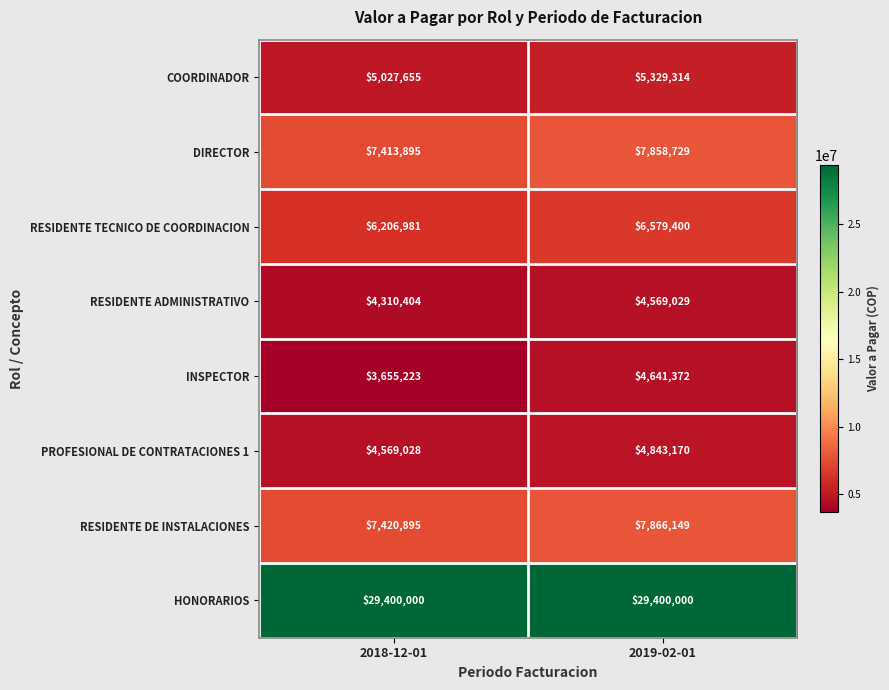

Read the COORDINADOR value at 2018-12-01, to the nearest 100.

5027700